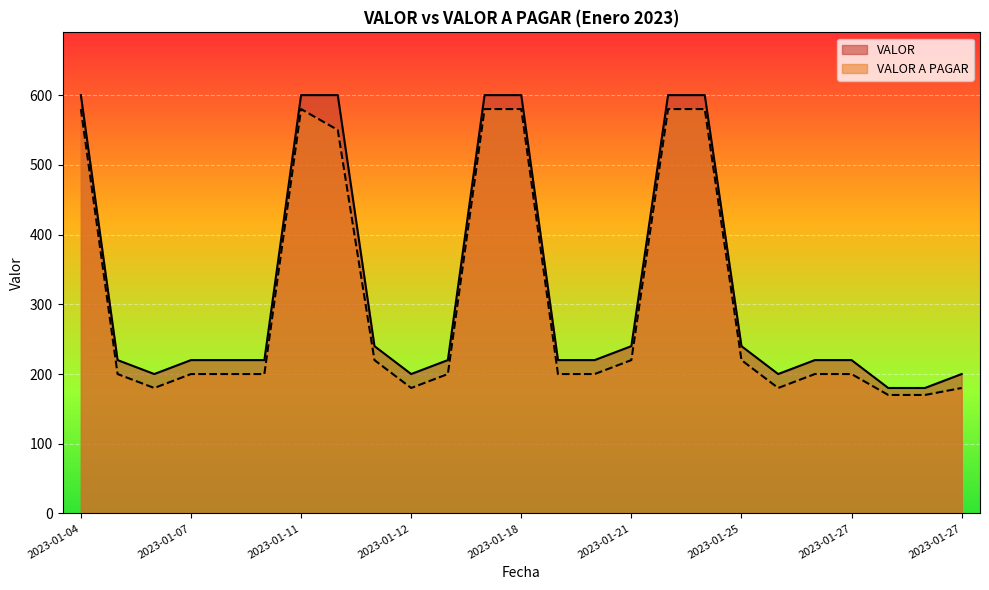

Which series has the largest range (max minus min)?

VALOR